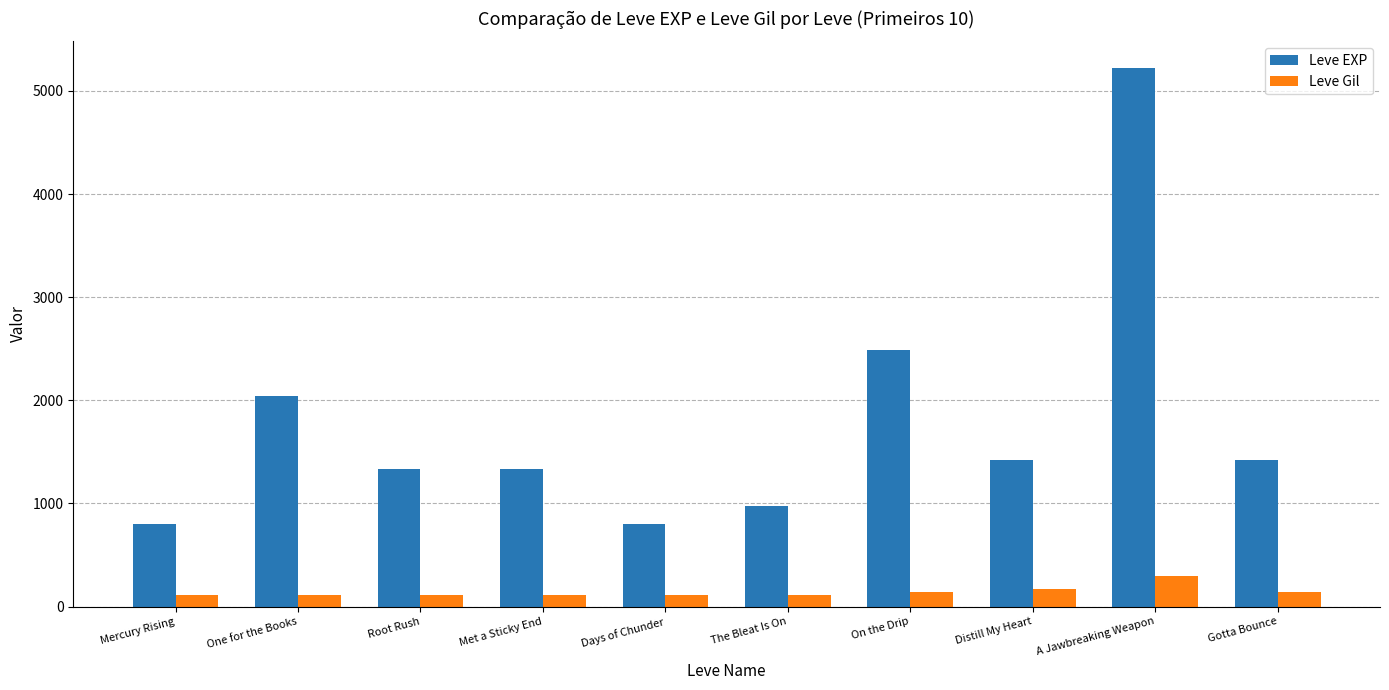

What is the sum of all Leve Gil values?

1421